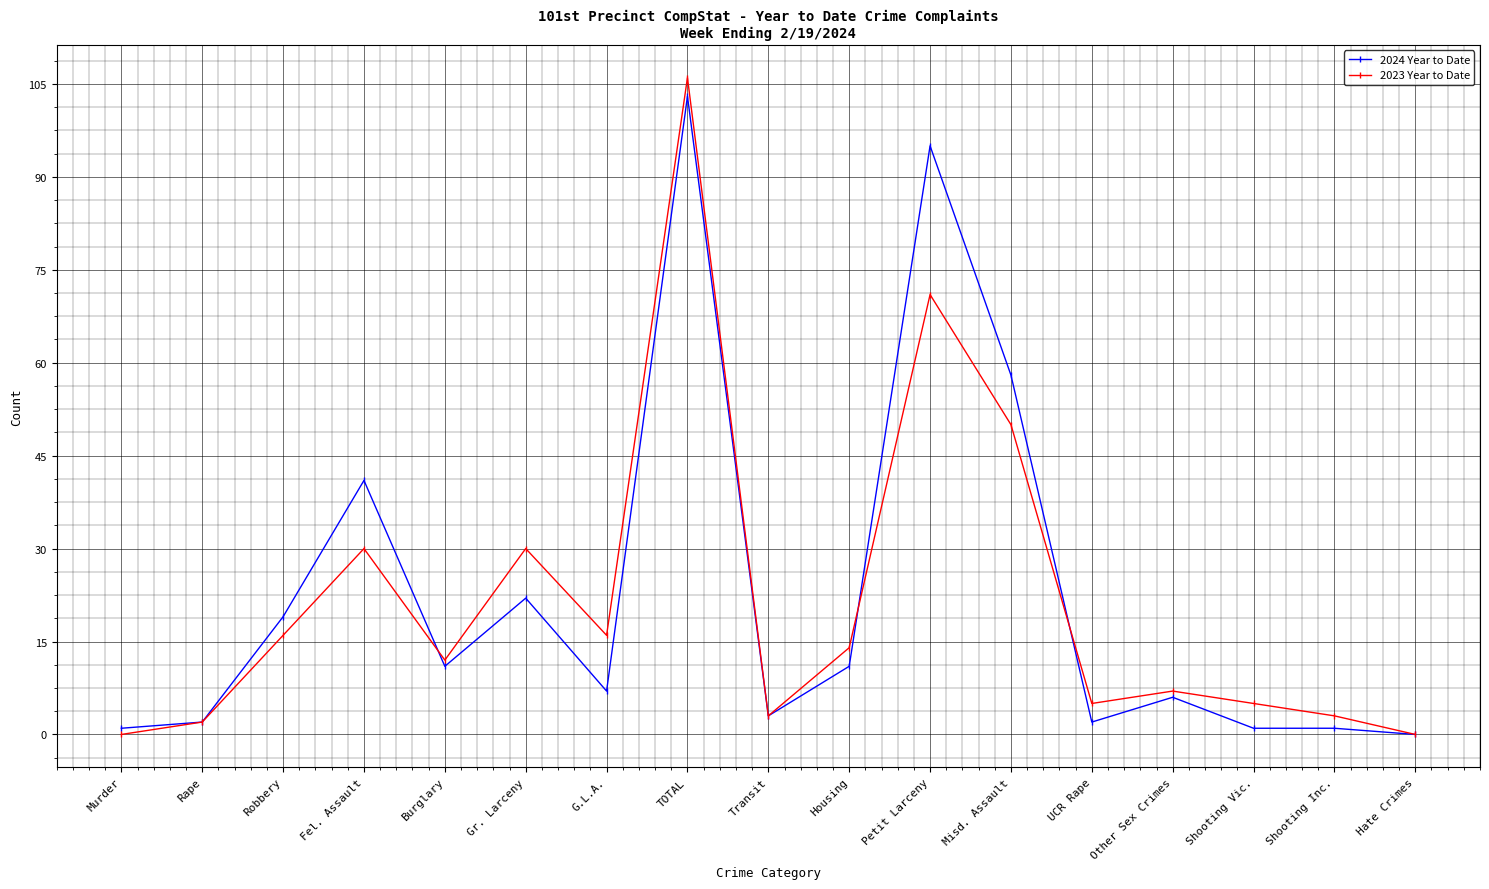

What is the difference between the highest and lowest values at Robbery?

3